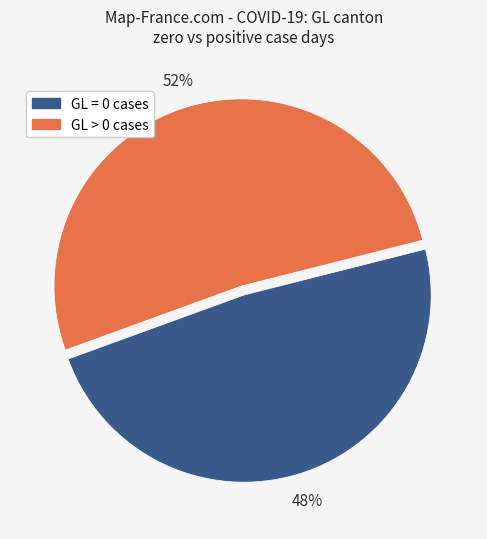

To the nearest percent, what is the average slice percentage?

50%